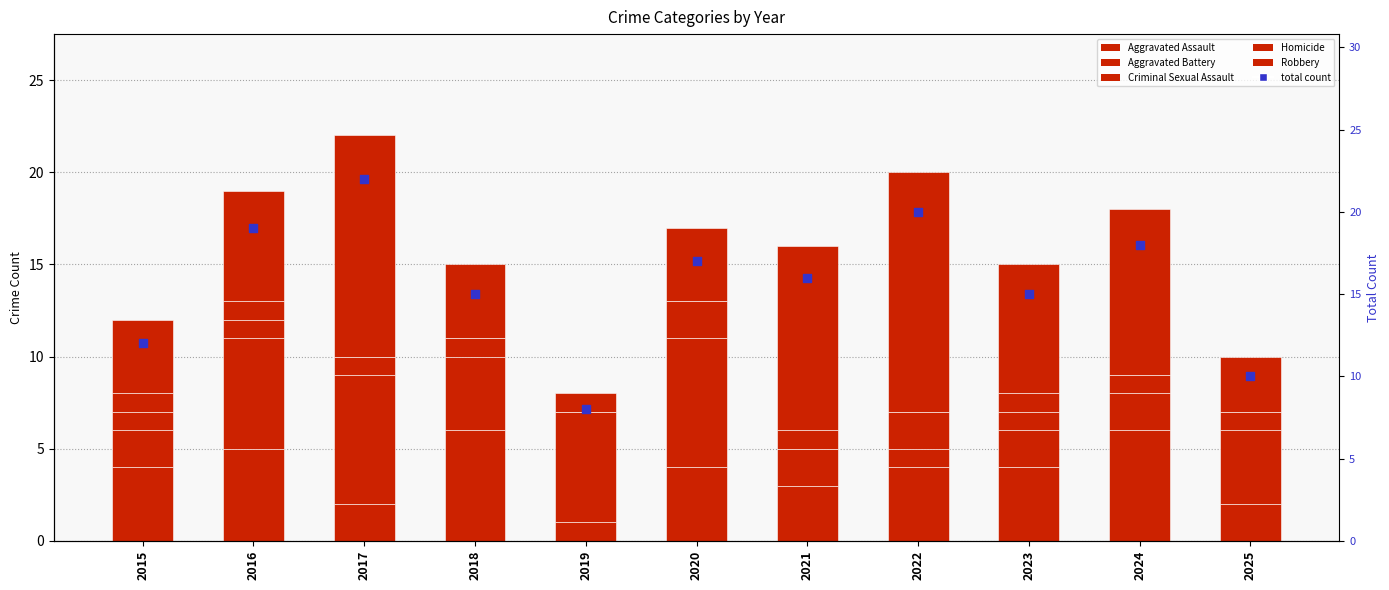

At how many categories does at least one series exceed 10?

9